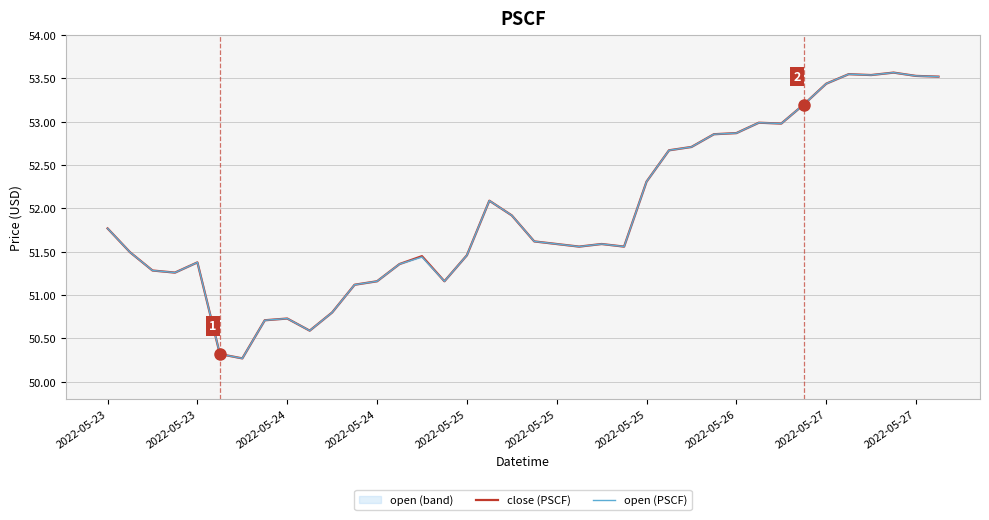

Is the value of open (PSCF) at 16 greater than the value of close (PSCF) at 2022-05-24?

Yes